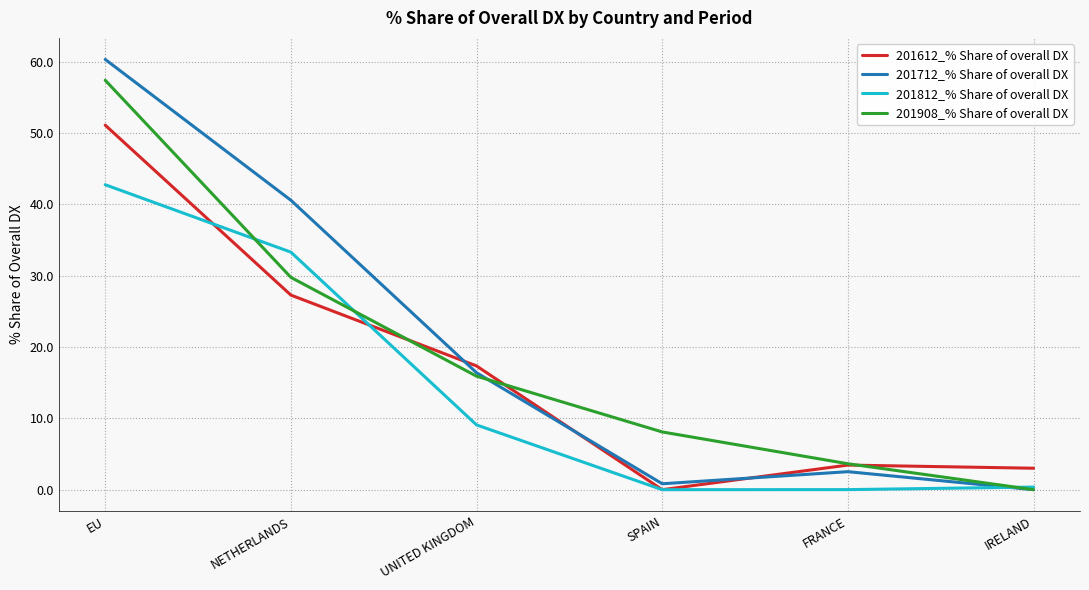

Count the number of data series in this chart.

4